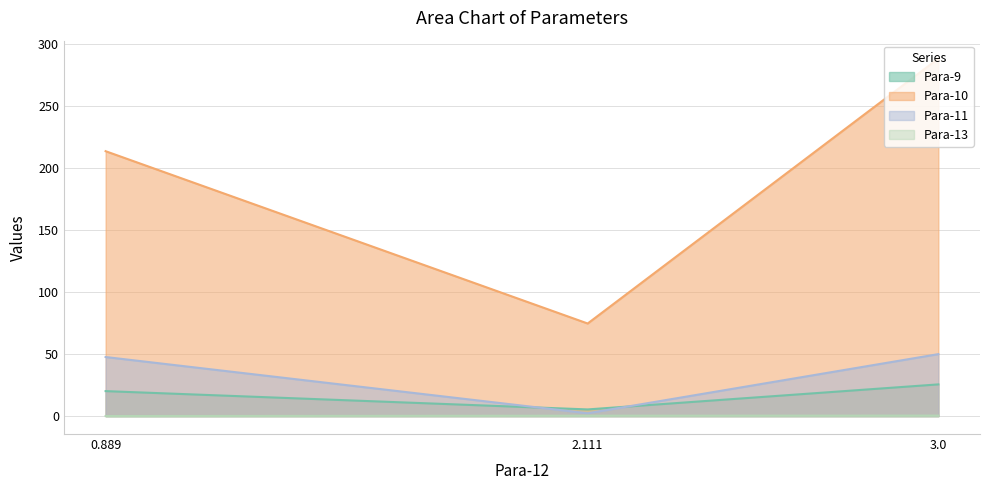

What is the spread (max minus min) of values at 0.889?

213.5